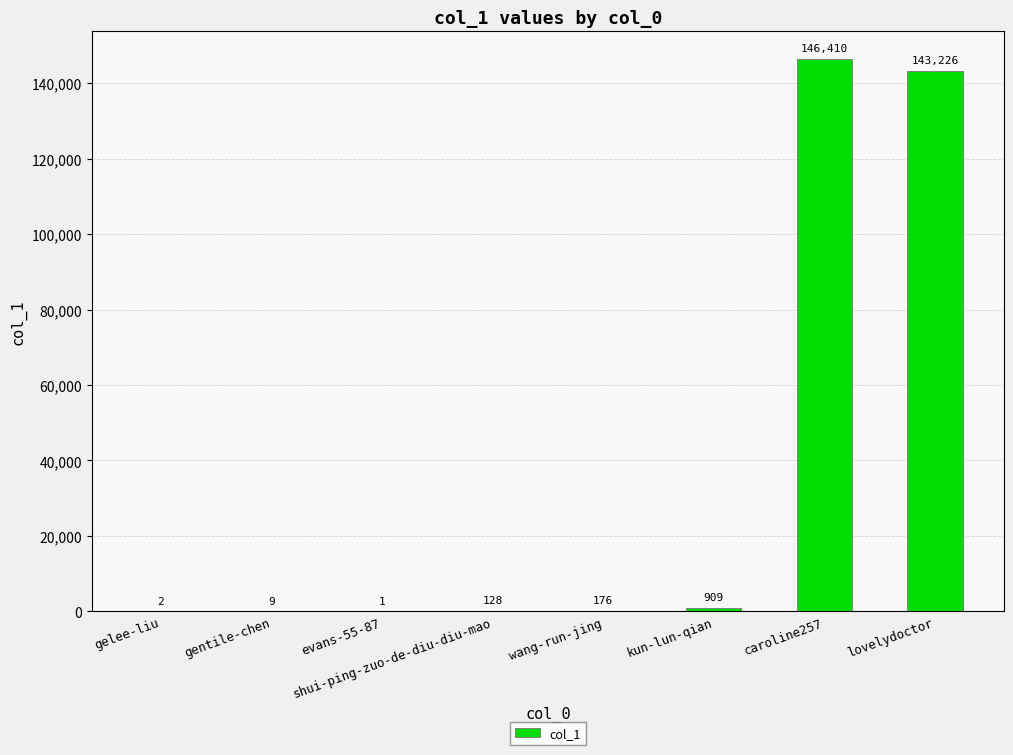

Which has a higher value, kun-lun-qian or shui-ping-zuo-de-diu-diu-mao?

kun-lun-qian